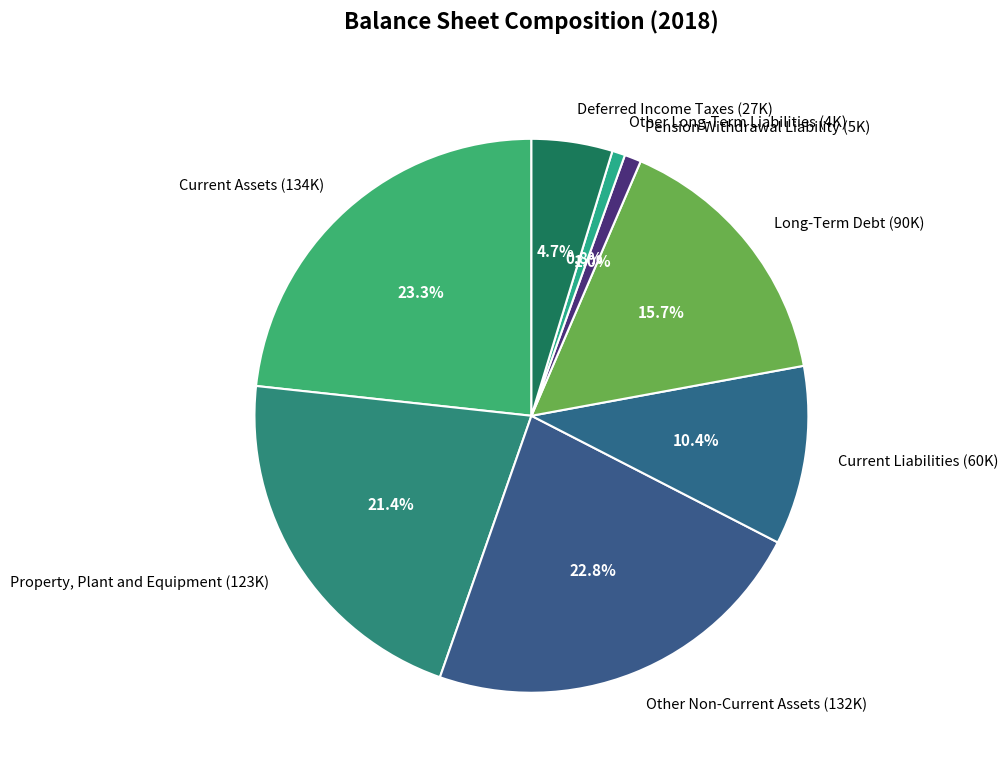

What portion of the pie excludes Property, Plant and Equipment?

78.6%